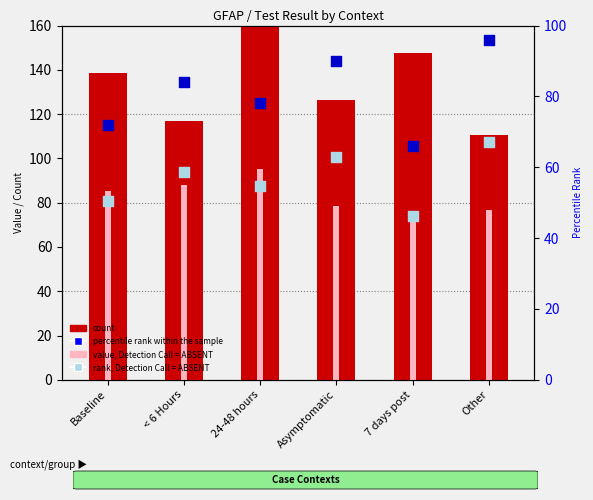

At which category is the sum across all series the highest?

24-48 hours